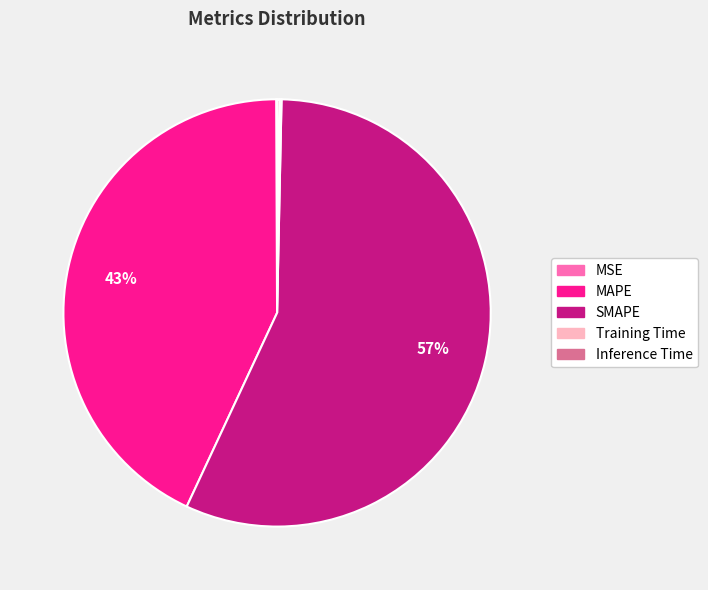

Which category accounts for the majority?

SMAPE